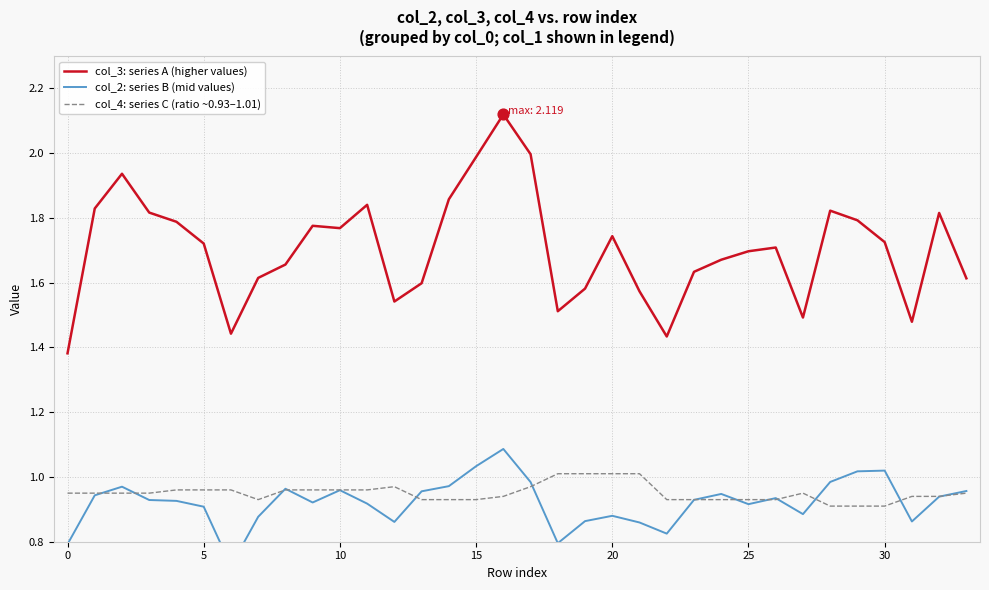

At which category is the sum across all series the highest?

16